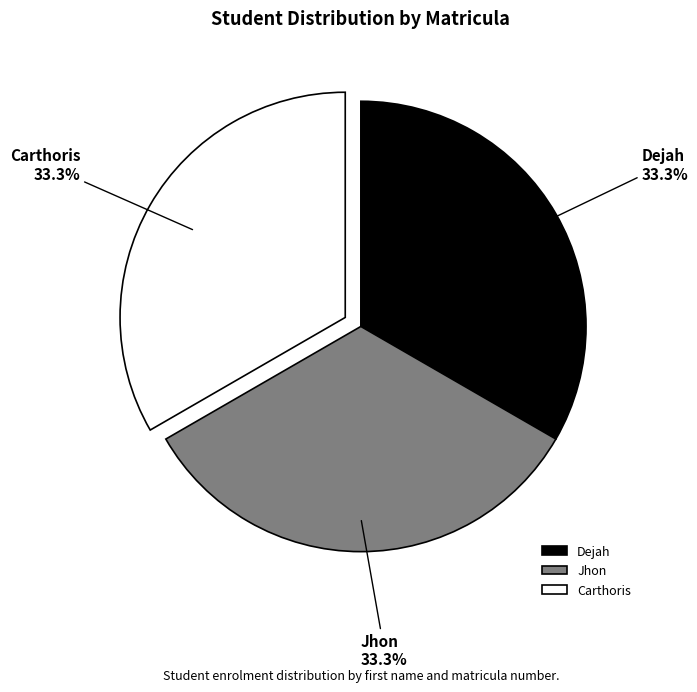

Approximately how many times larger is the value at Jhon compared to Carthoris?

1.0